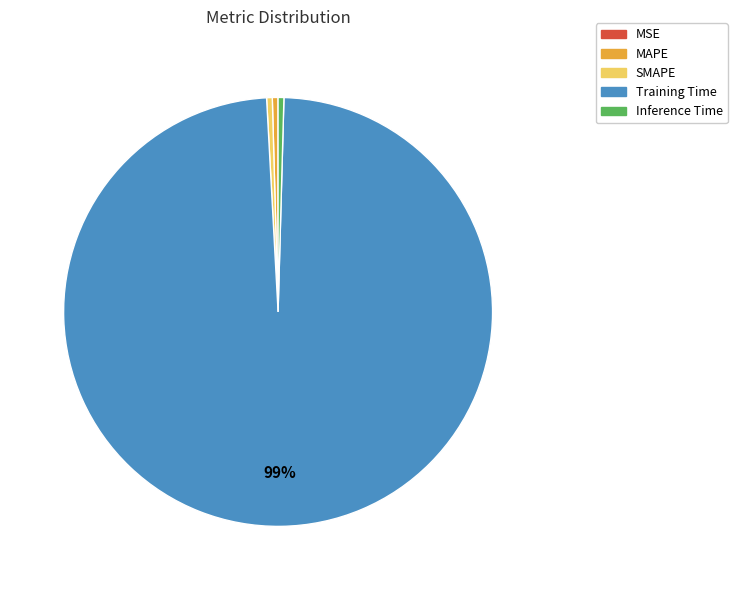

Between Training Time and Inference Time, which is larger?

Training Time